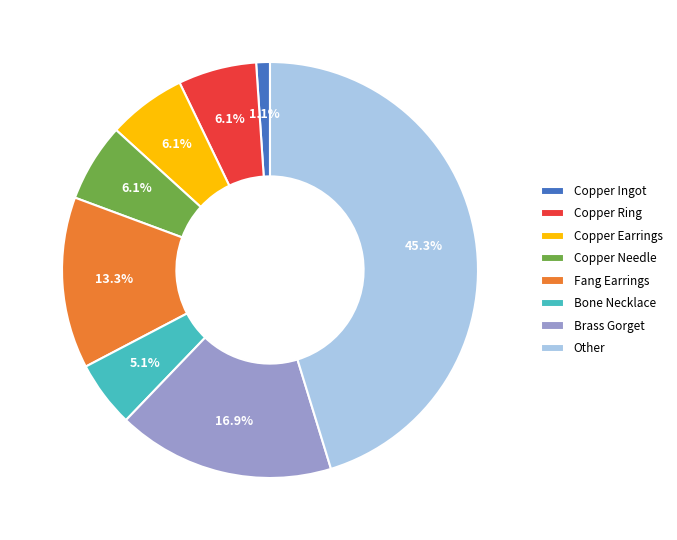

What portion of the pie excludes Fang Earrings?

86.7%